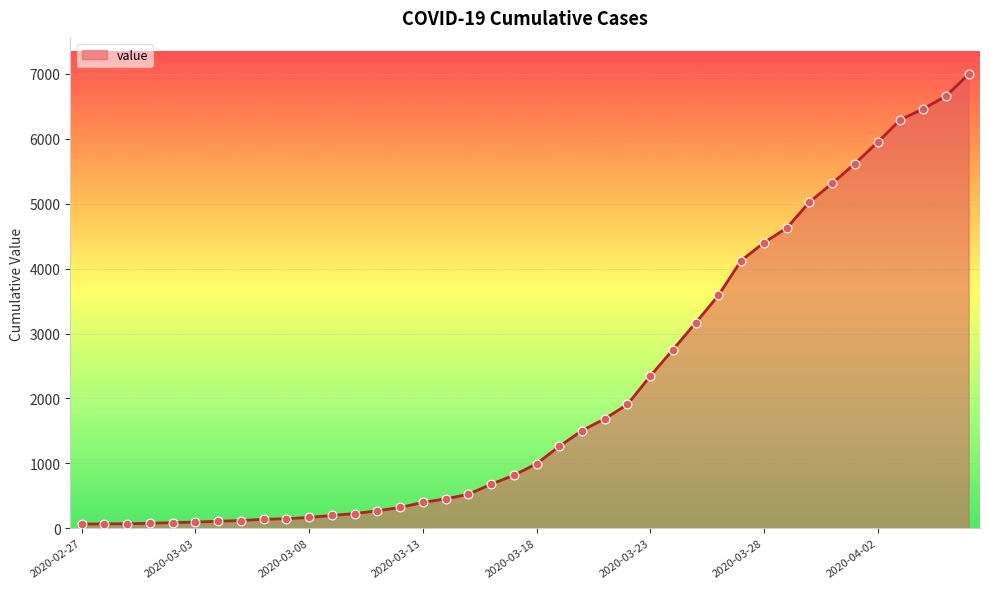

What is the greatest value displayed?

6995